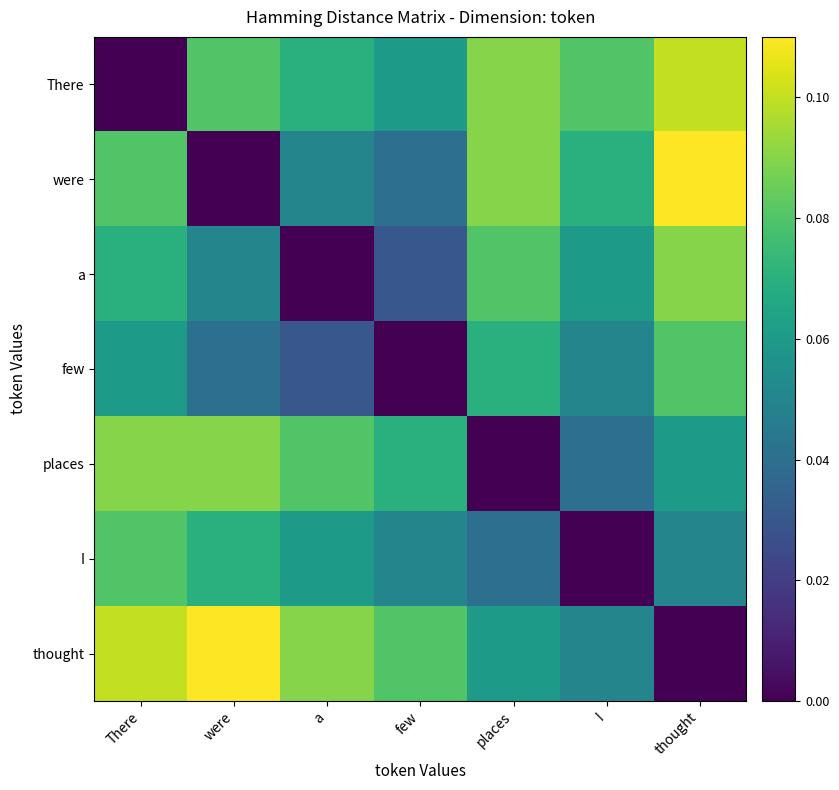

What is the total value across all series at I?

0.4